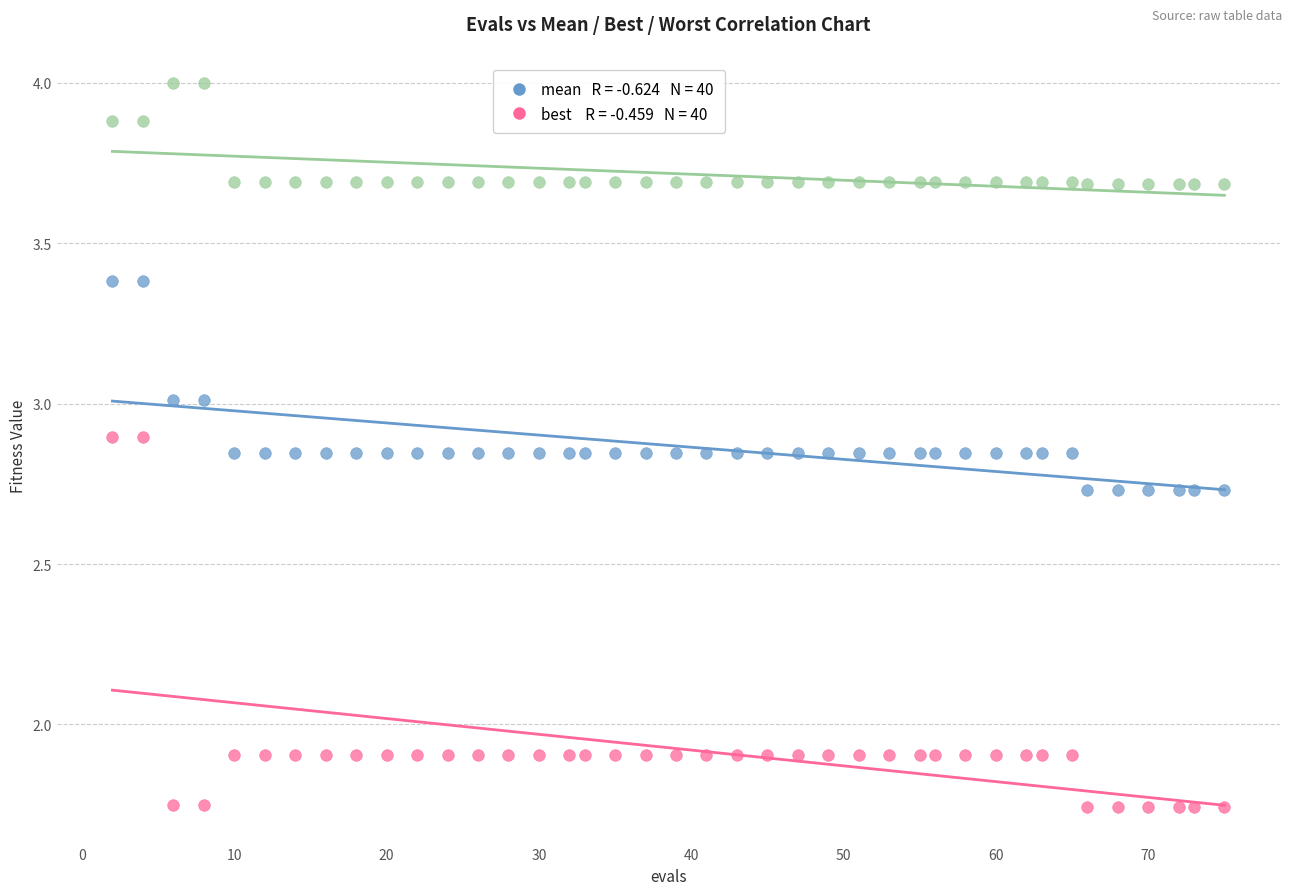

Across all data points, what is the range of Y values (max minus min)?

2.3